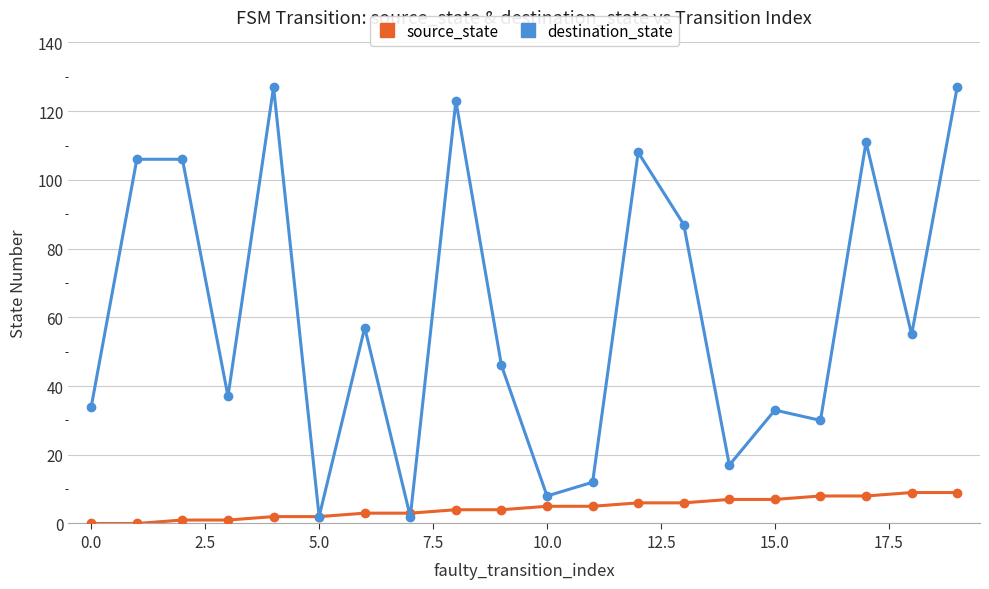

True or false: destination_state has more than 1 interior local peaks.

True